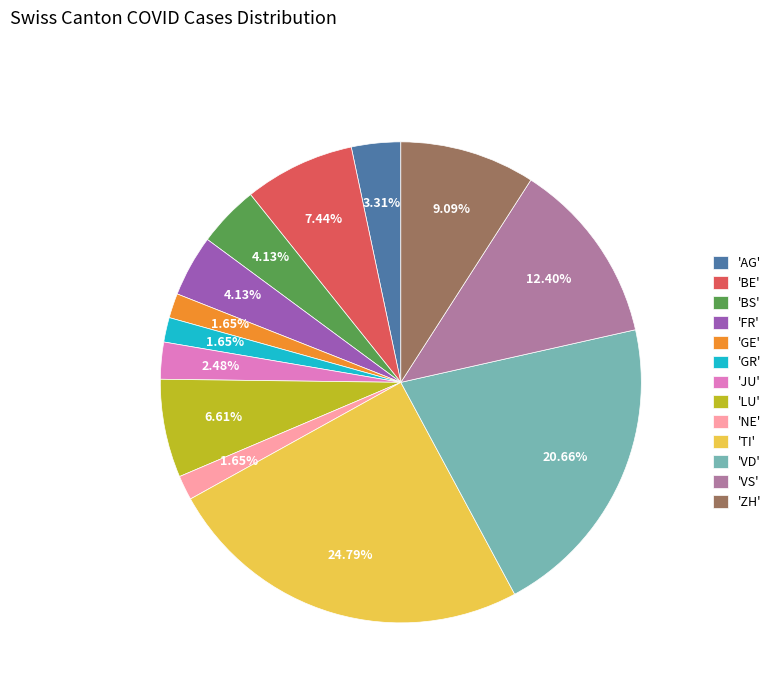

What is the largest slice in the pie chart?

'TI'